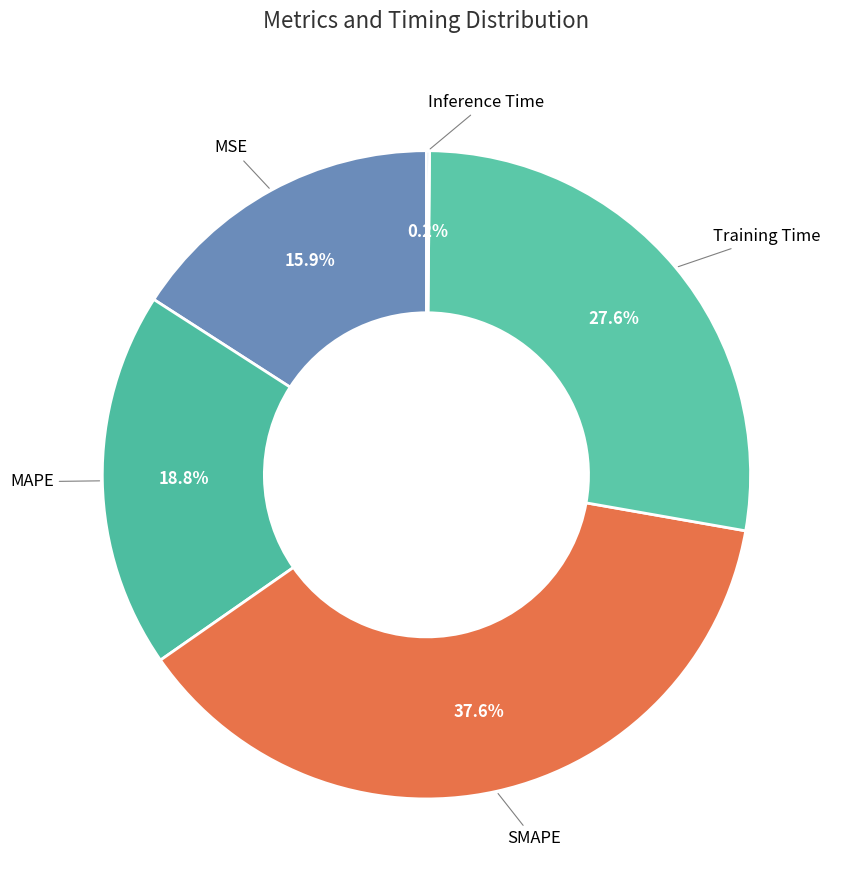

Which category has the biggest portion of the pie?

SMAPE